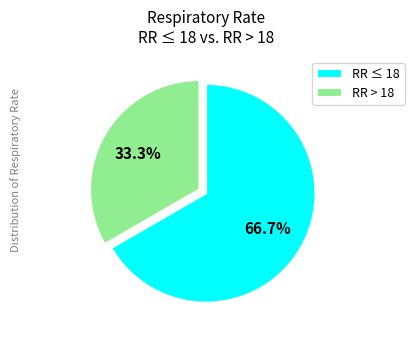

Between RR ≤ 18 and RR > 18, which is larger?

RR ≤ 18